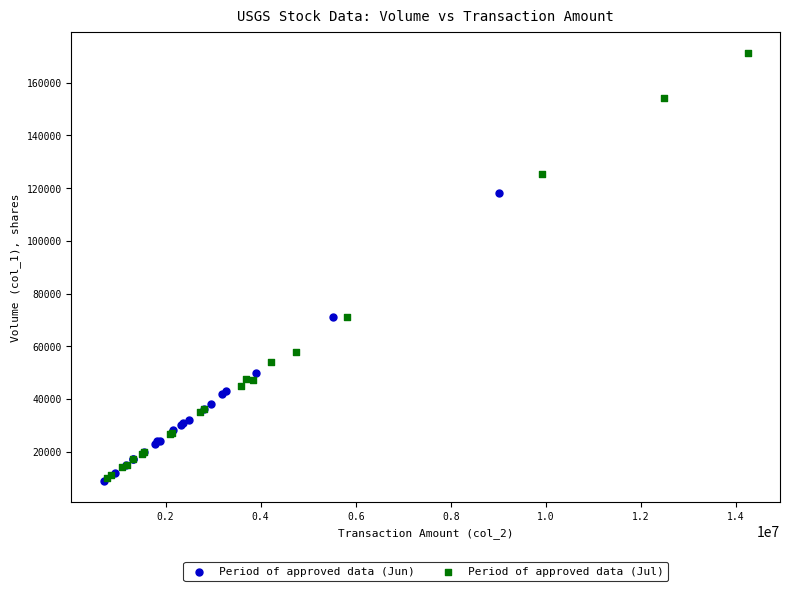

Which series reaches the maximum Y coordinate?

Period of approved data (Jul)